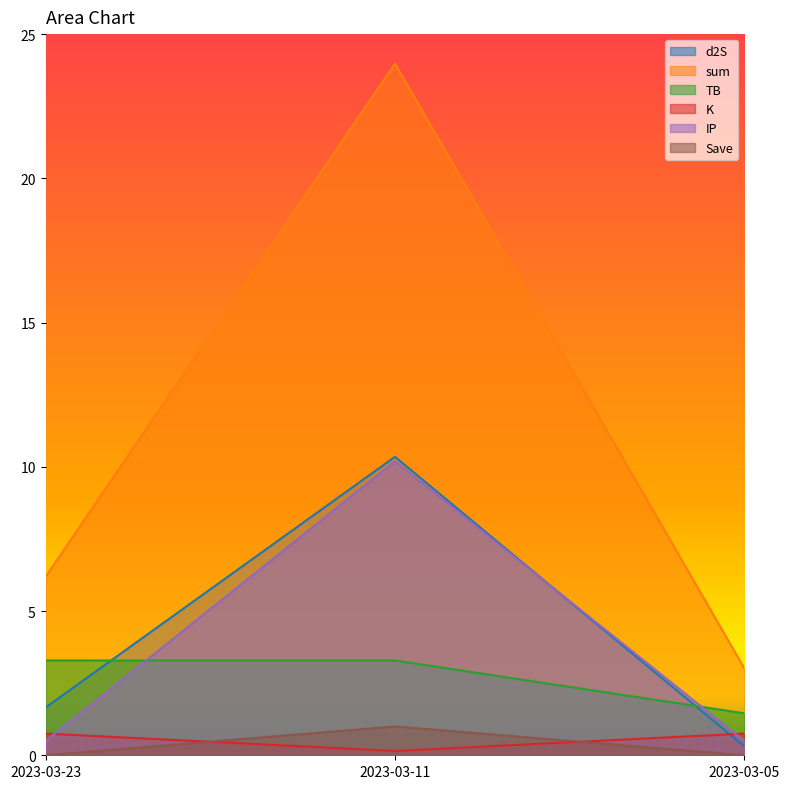

What is the greatest value displayed?

24.0